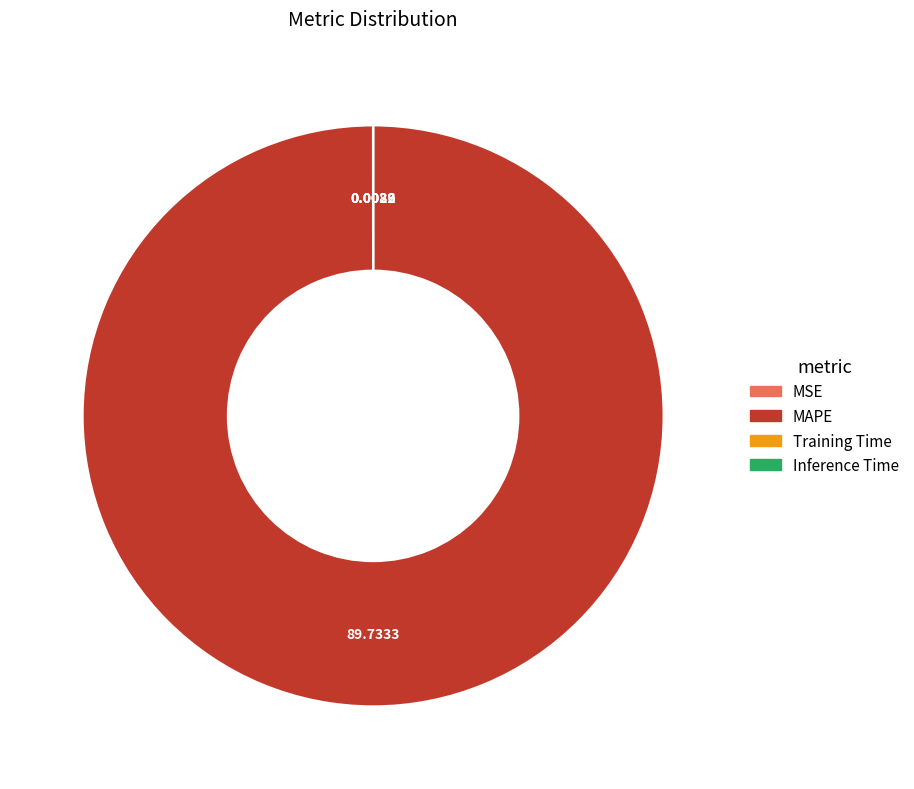

Which category has the biggest portion of the pie?

MAPE